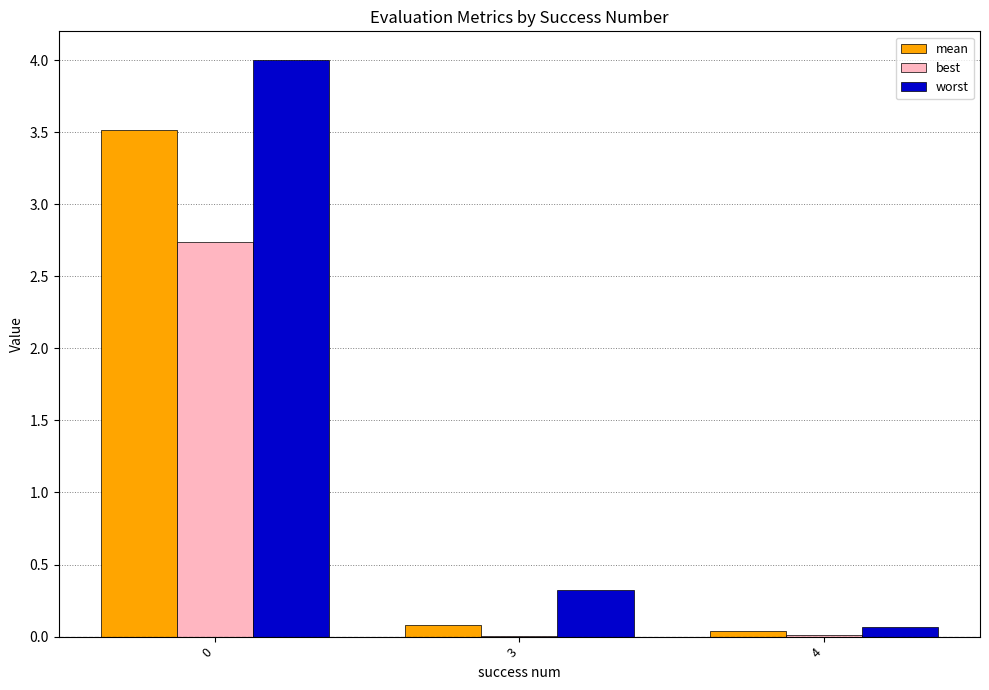

Where is worst nearest to the value 2?

3